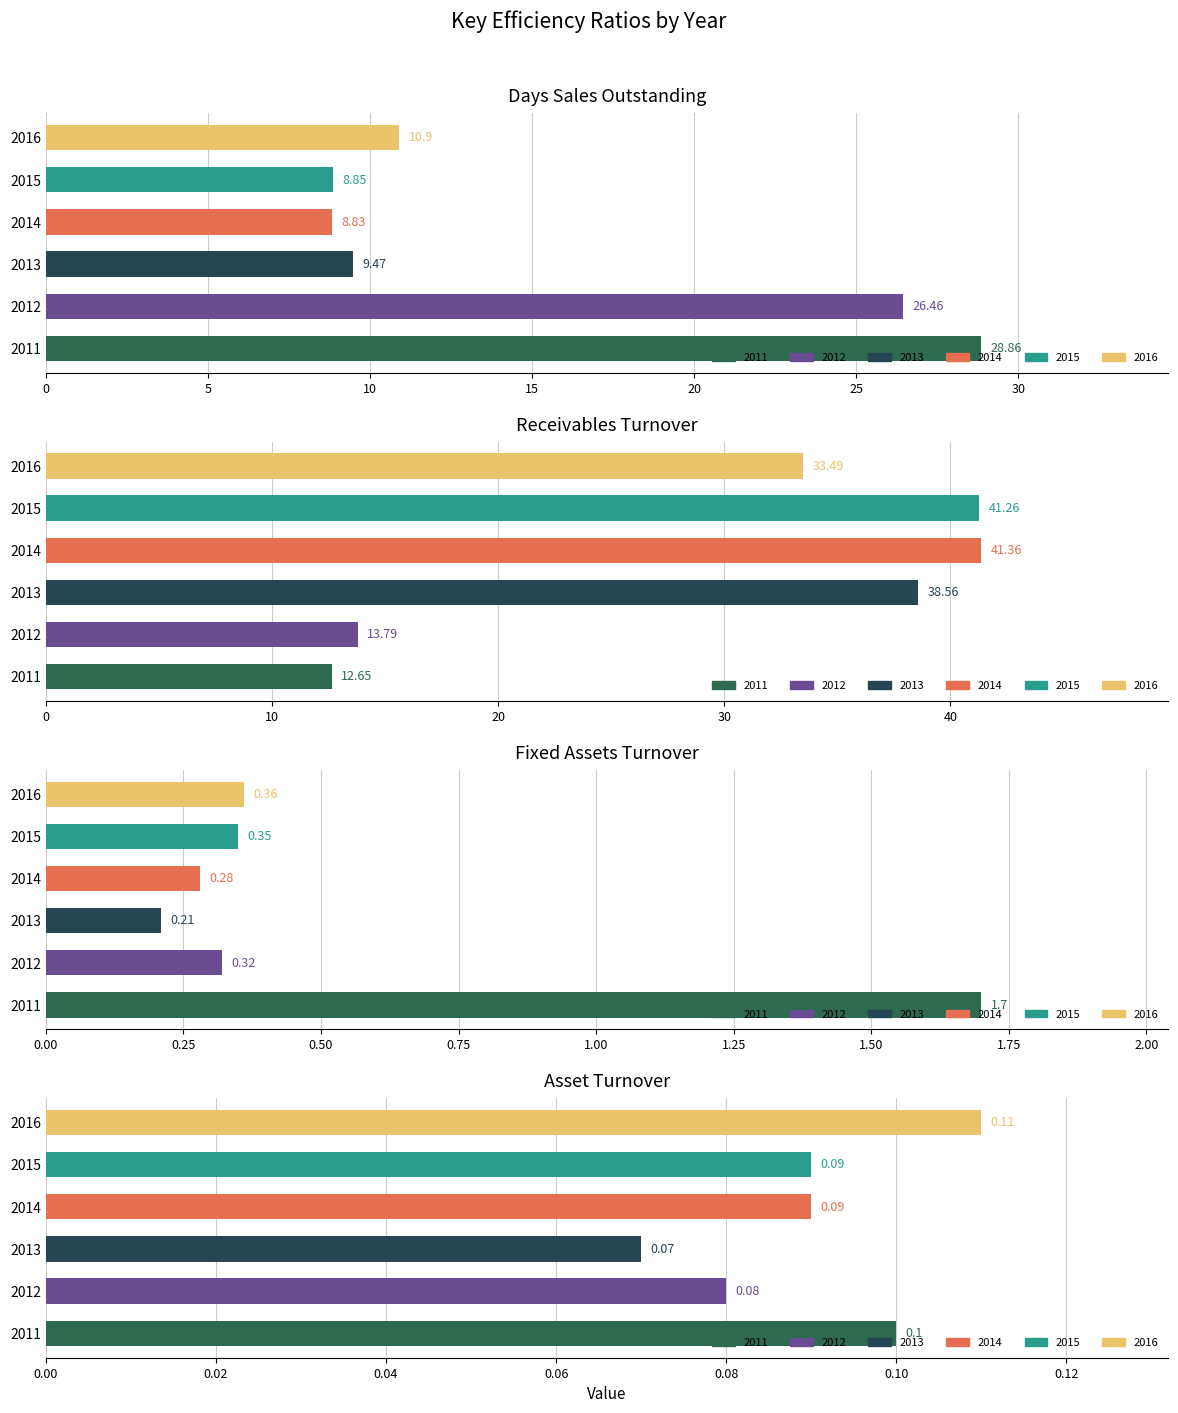

What is the total value across all series at 2016?

44.9